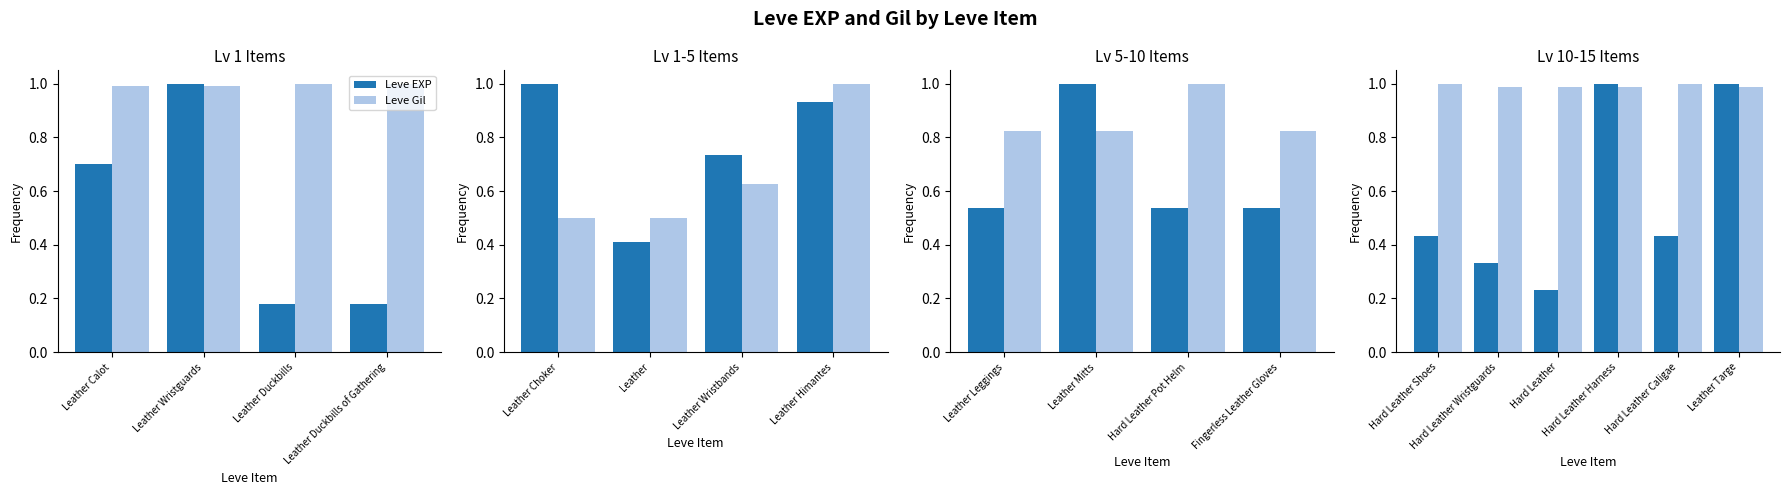

What is the total value across all series at Leather Targe?

2.0